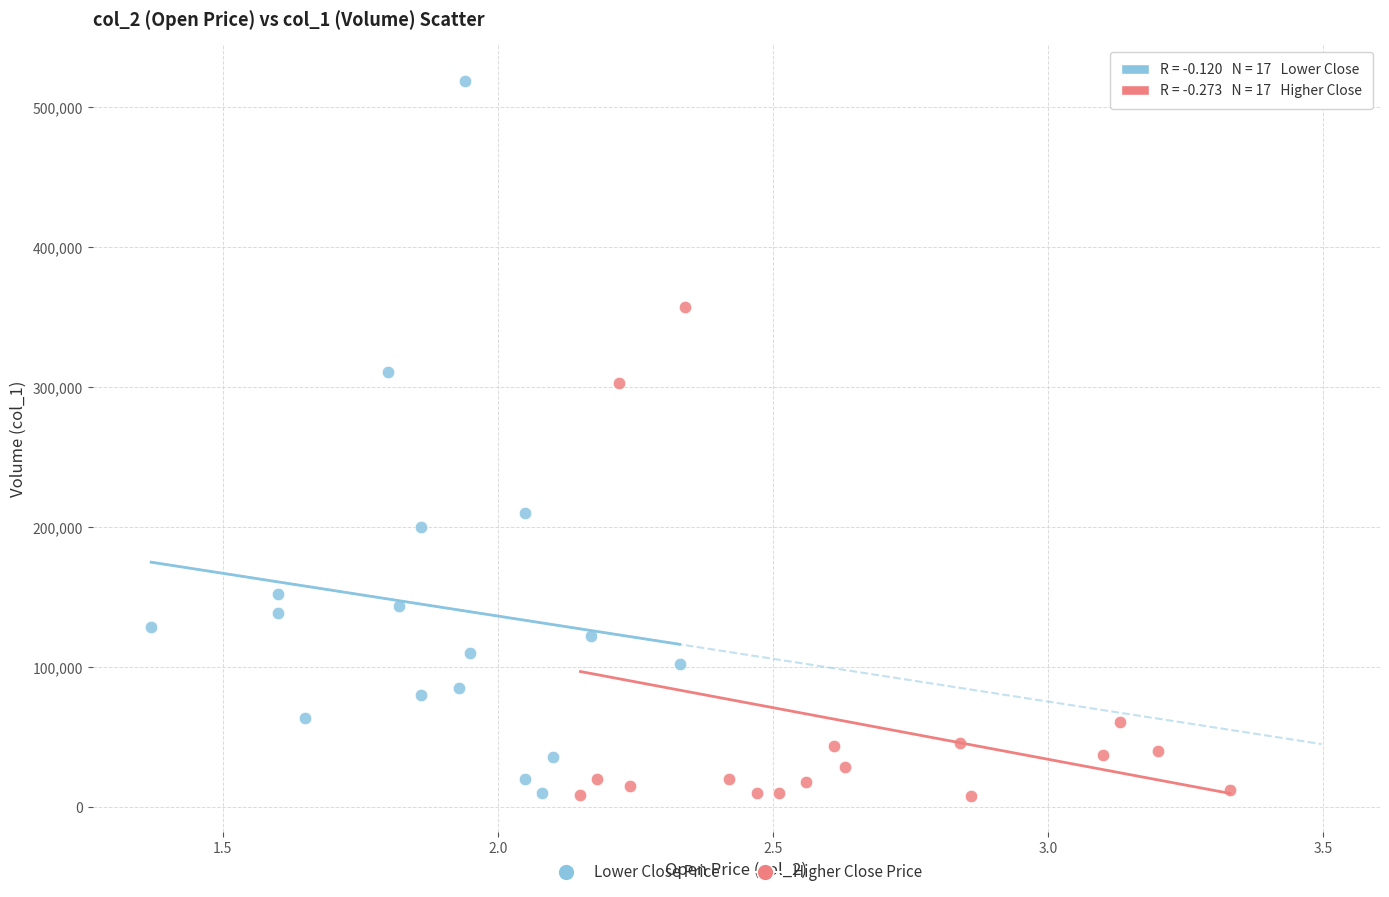

Which series contains the highest Y value?

Lower Close Price